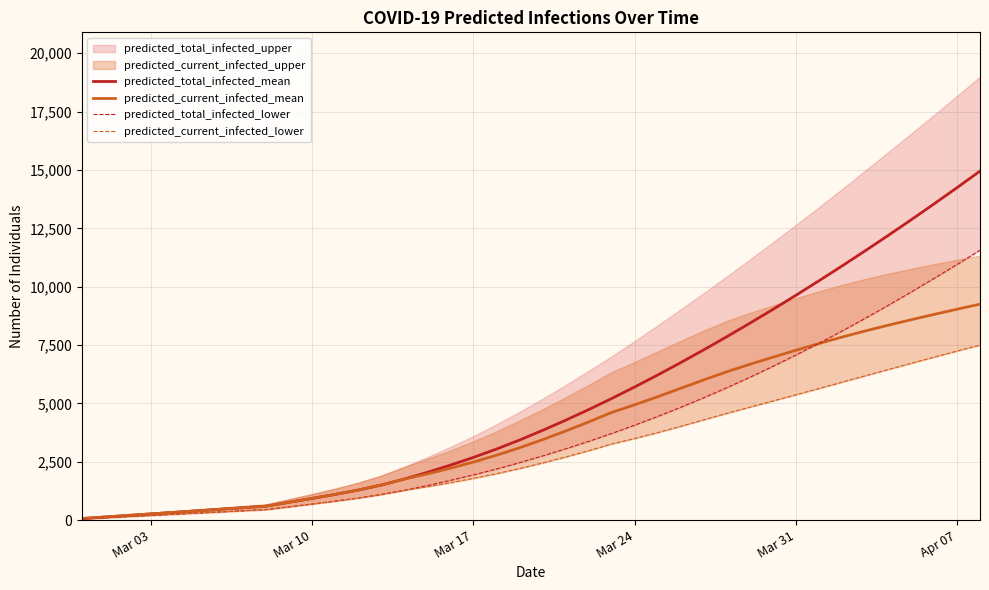

True or false: predicted_current_infected_mean and predicted_total_infected_mean cross at least once.

False